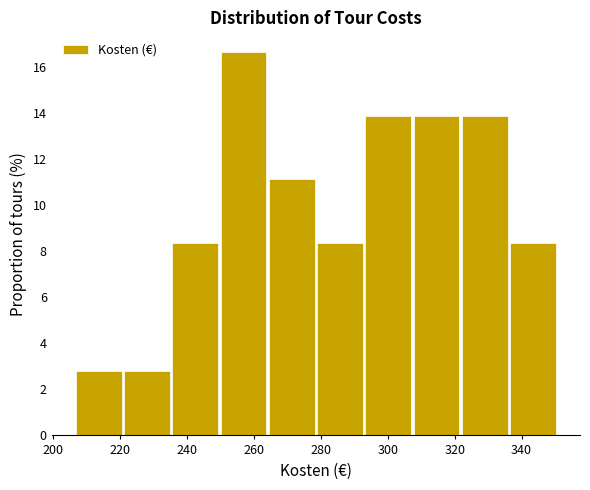

How tall is the bar that spans 206 to 222 on the x-axis? Neither the bar edges nor the heights are printed on the chart, so give them approximately, as read against the axes.

2.8